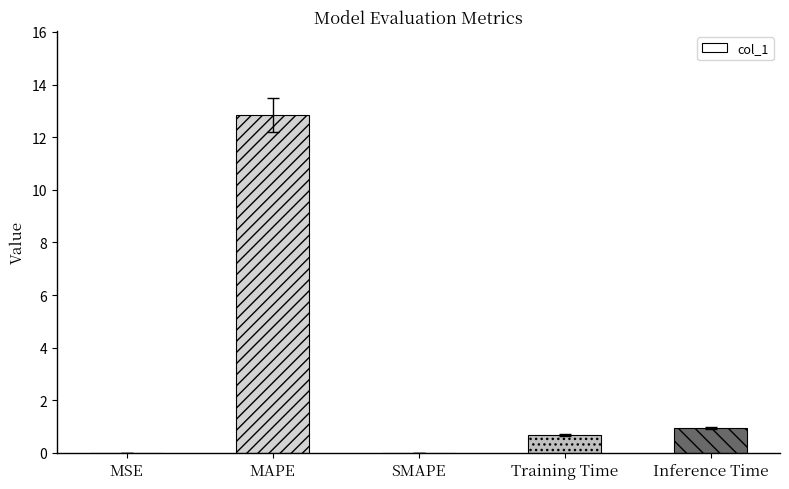

How many data points does each series have?

5